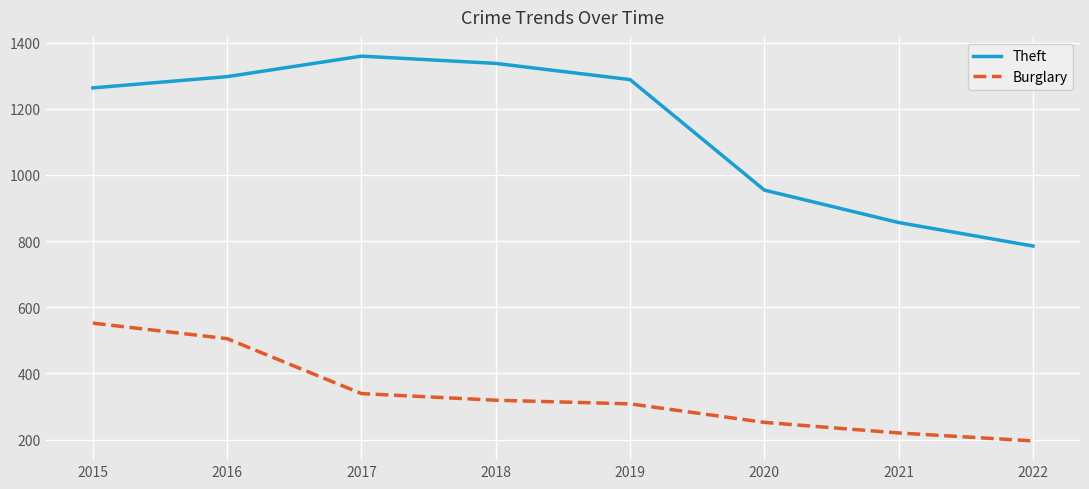

Where does the Theft series first go above 1288?

2016